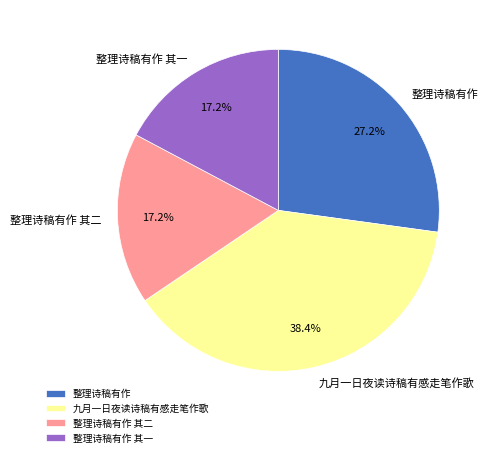

Is the sum of 整理诗稿有作 and 整理诗稿有作 其二 greater than half?

No